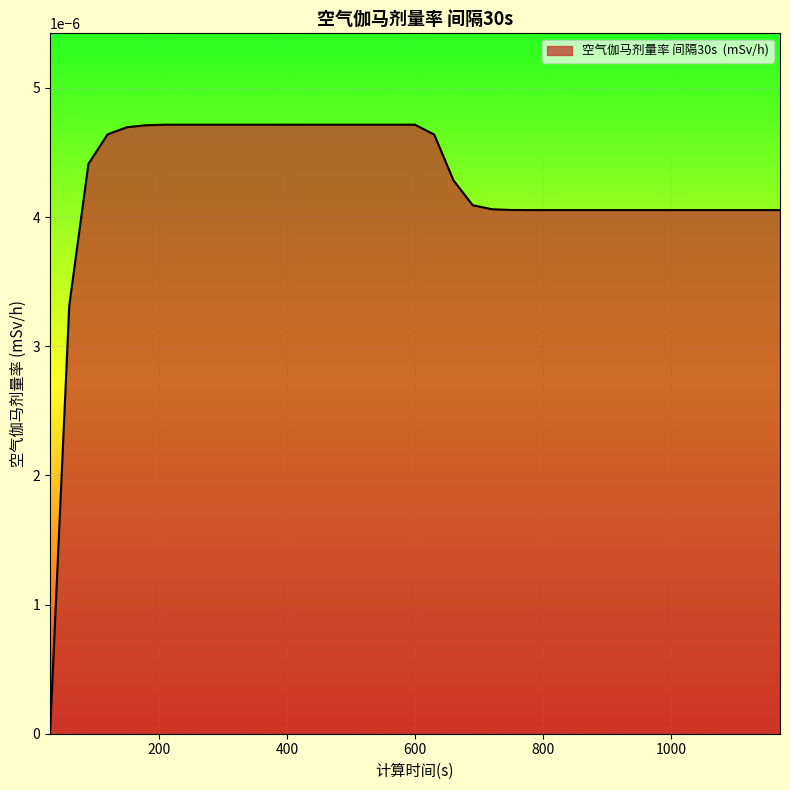

List the labels in order of value, largest first.

210, 240, 270, 300, 330, 360, 390, 420, 450, 480, 510, 540, 570, 600, 180, 150, 120, 630, 90, 660, 690, 720, 750, 780, 810, 840, 870, 900, 930, 960, 990, 1020, 1050, 1080, 1110, 1140, 1170, 60, 30